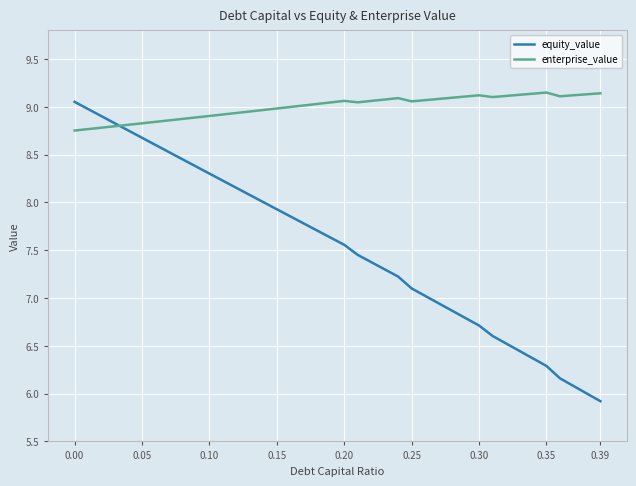

What are all the series names shown in the legend?

equity_value, enterprise_value